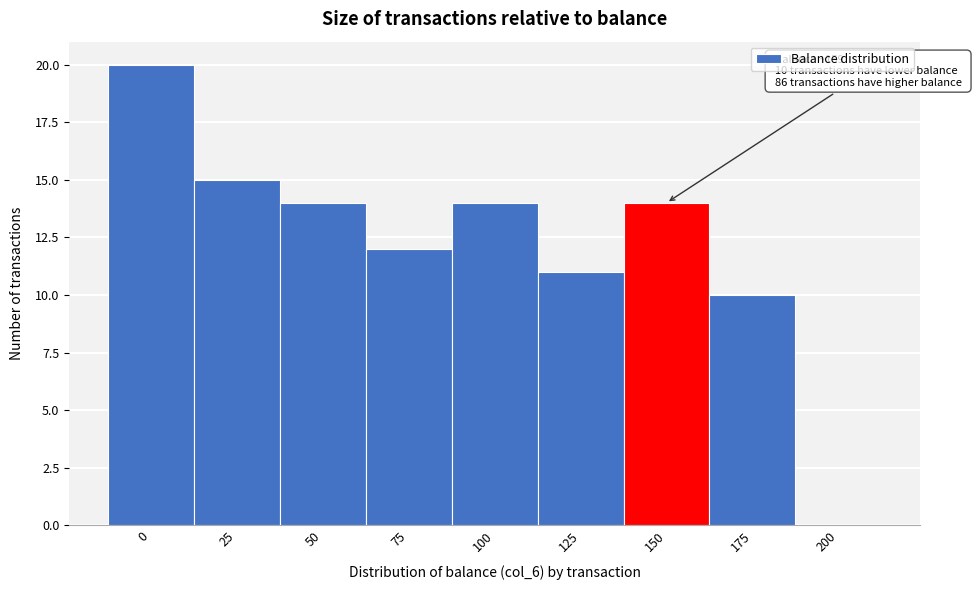

Reading left to right, extract all data points from this chart.

0=20	25=15	50=14	75=12	100=14	125=11	150=14	175=10	200=0